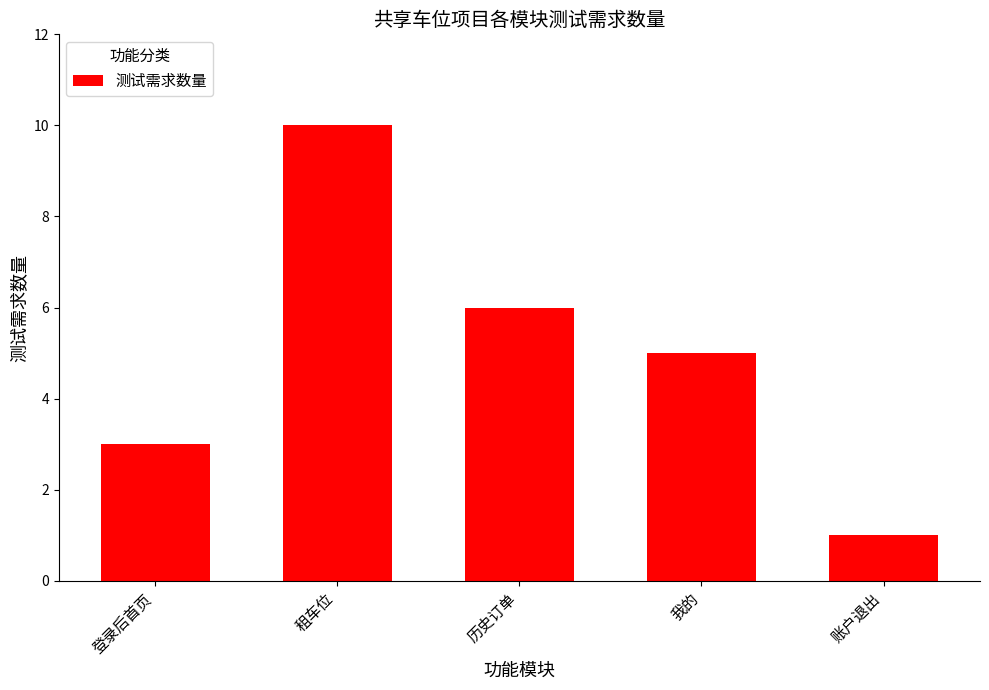

What is the approximate value at 账户退出?

1